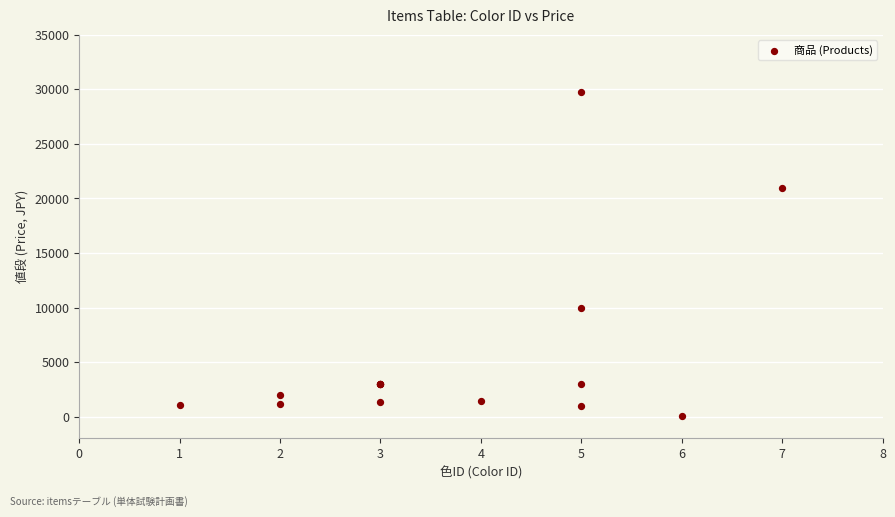

What Y value in the scatter plot is closest to 14950?

10000